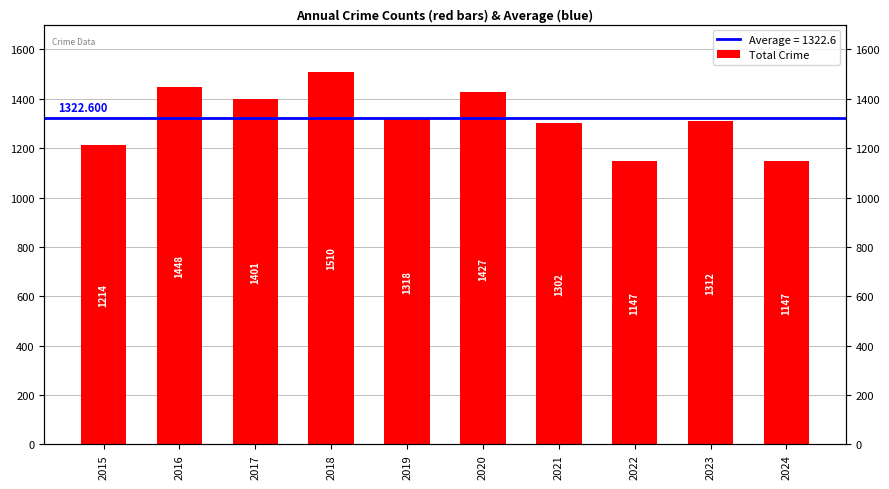

The chart shows a value of 1401 at 2017. True or false?

True